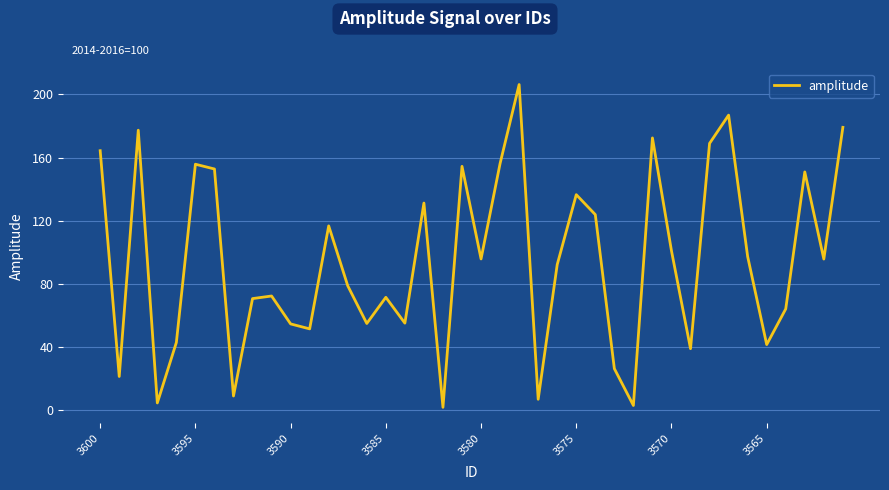

What is the difference between the maximum and minimum values?

204.7